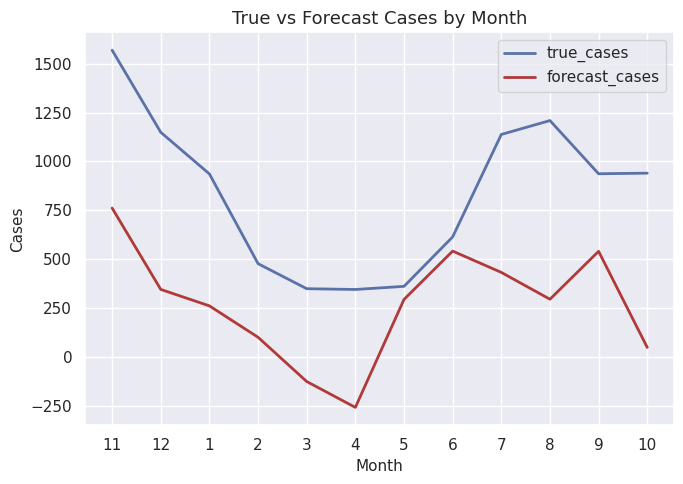

Which series has the largest total across all categories?

true_cases